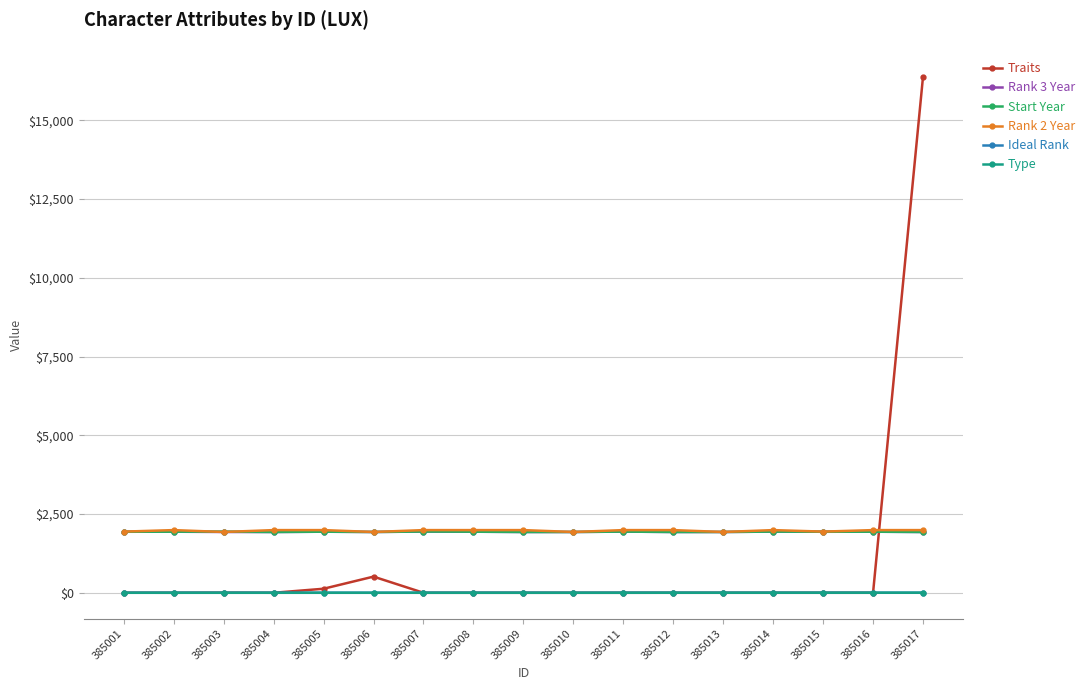

At which category is the sum across all series the highest?

385017